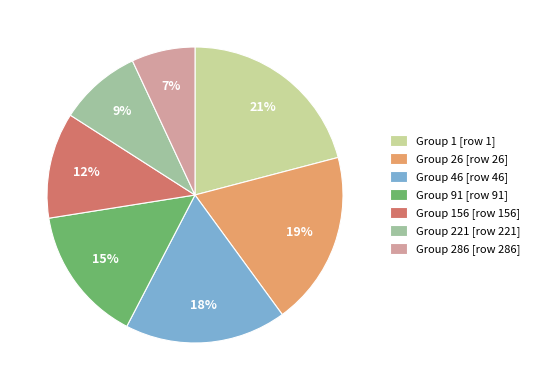

Combined, do Group 1 [row 1] and Group 91 [row 91] account for over 50%?

No